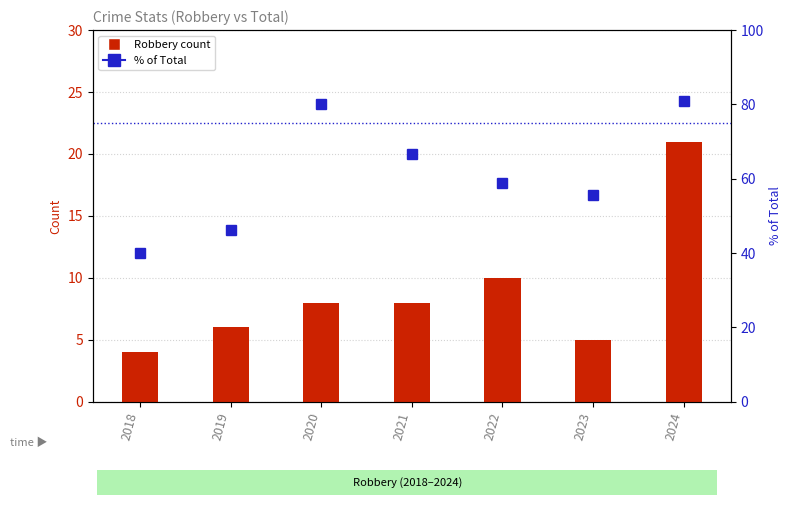

What is the difference between the highest and lowest values at 2018?

36.0